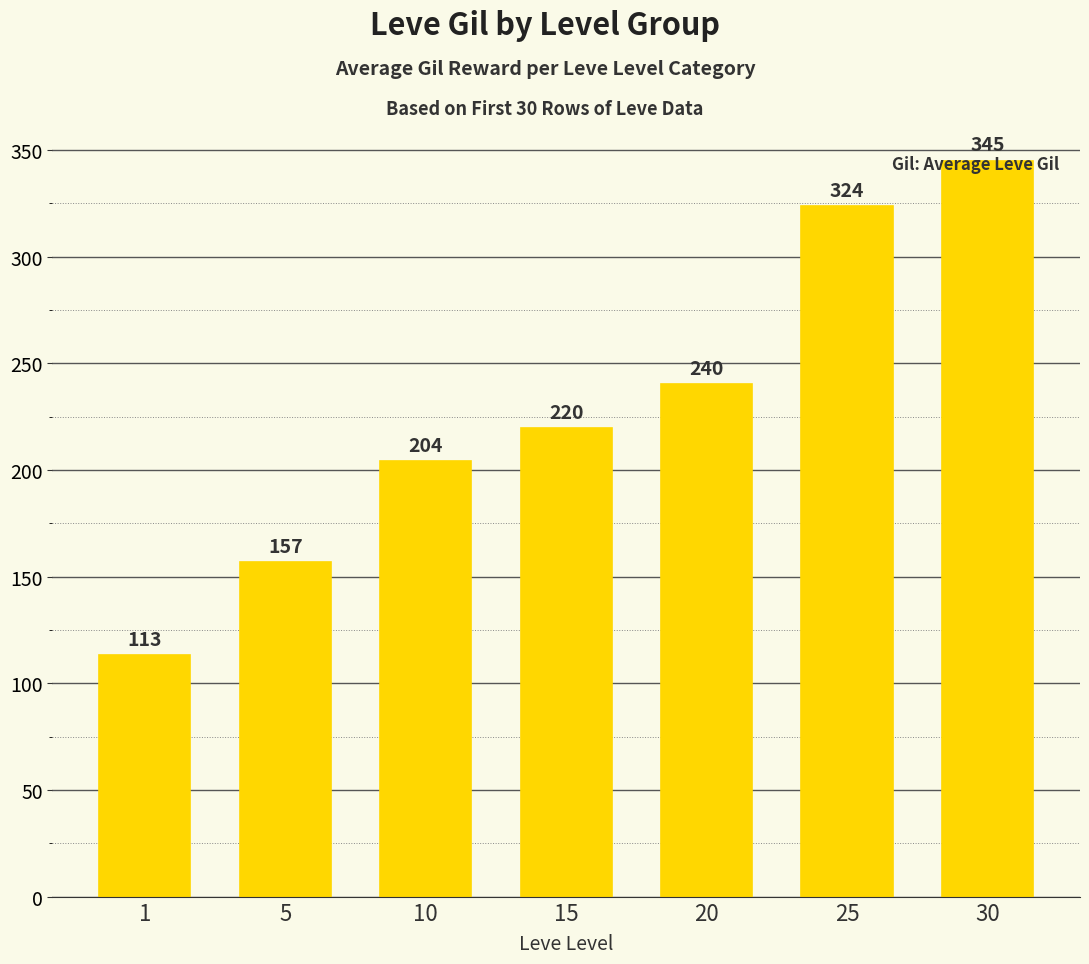

What is the value of the 6th bar from the left?

323.6